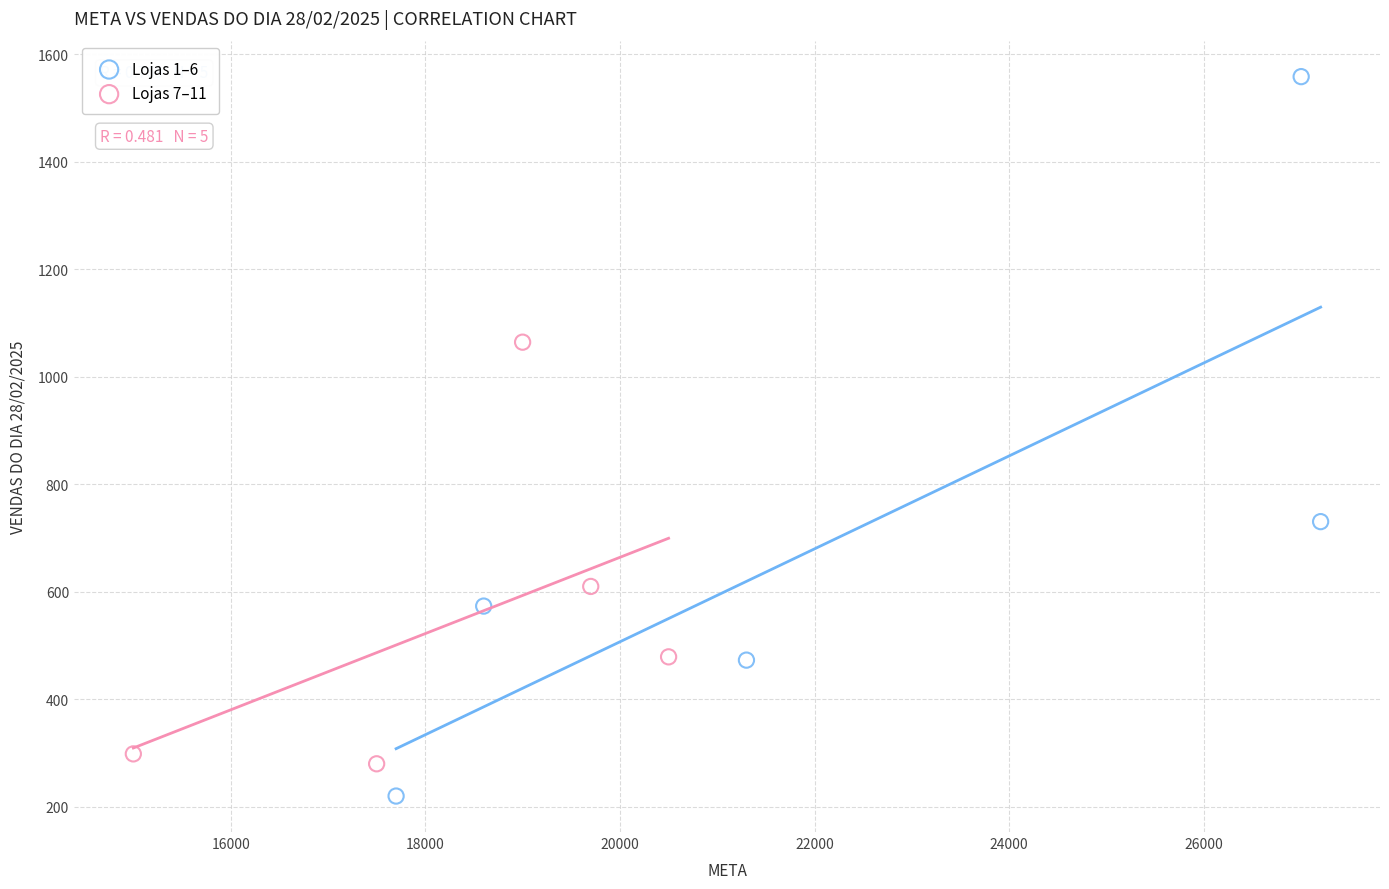

Which series reaches the minimum Y coordinate?

Lojas 1–6